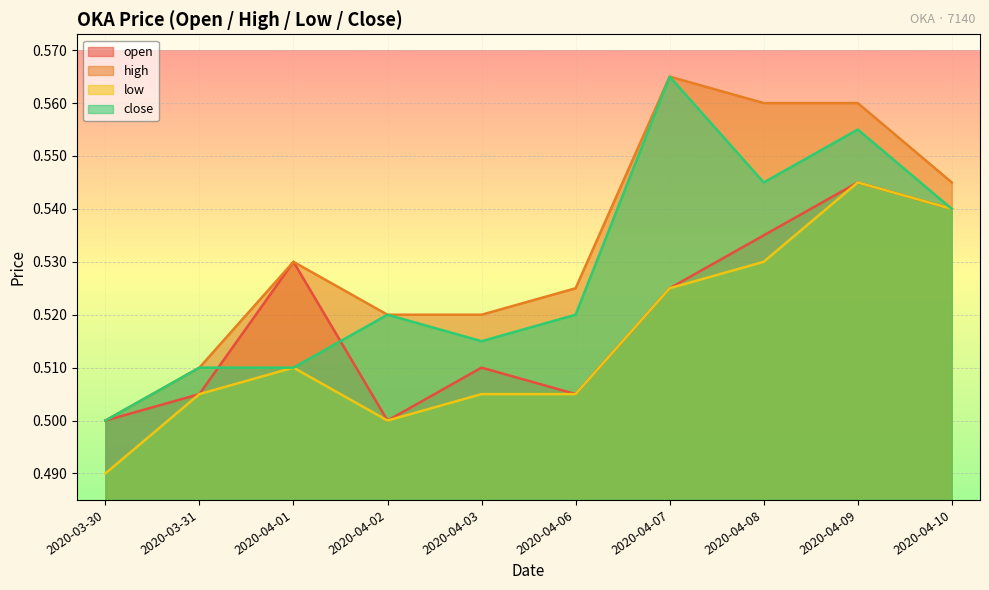

Reading left to right, what are all the values shown in this chart?

open: 0.5	0.5	0.5	0.5	0.5	0.5	0.5	0.5	0.5	0.5
high: 0.5	0.5	0.5	0.5	0.5	0.5	0.6	0.6	0.6	0.5
low: 0.5	0.5	0.5	0.5	0.5	0.5	0.5	0.5	0.5	0.5
close: 0.5	0.5	0.5	0.5	0.5	0.5	0.6	0.5	0.6	0.5